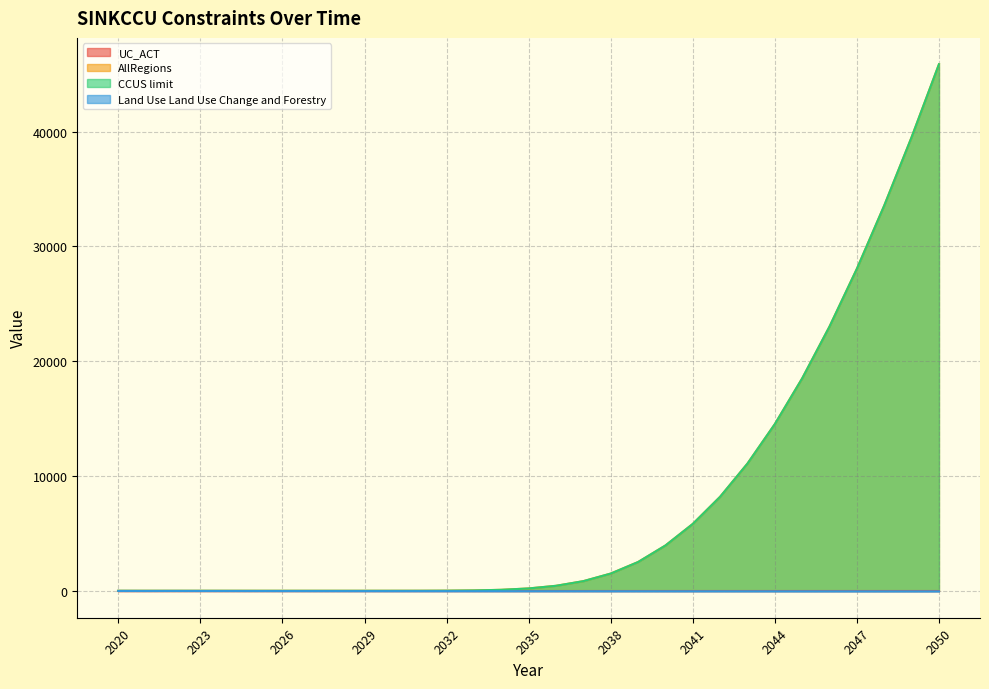

Does the chart display data point markers on the line(s)?

No